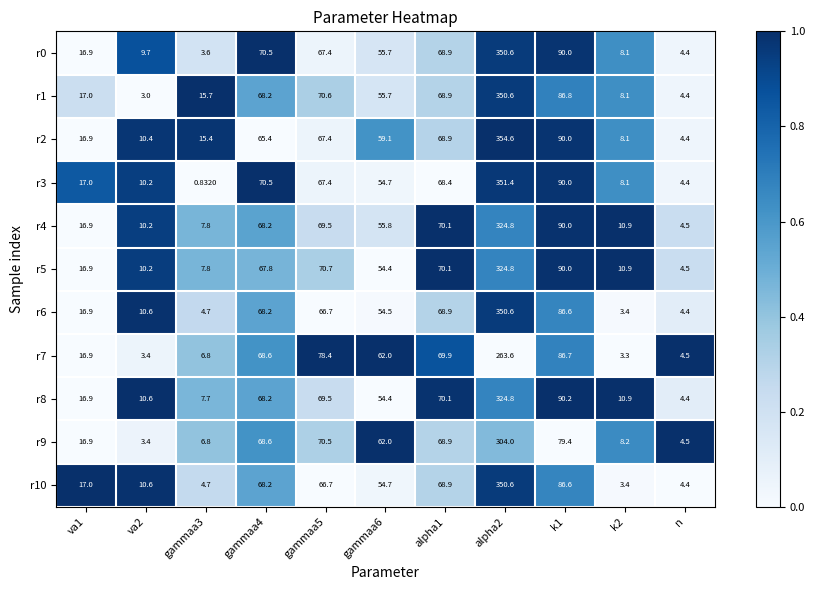

Which series has the largest range (max minus min)?

r3